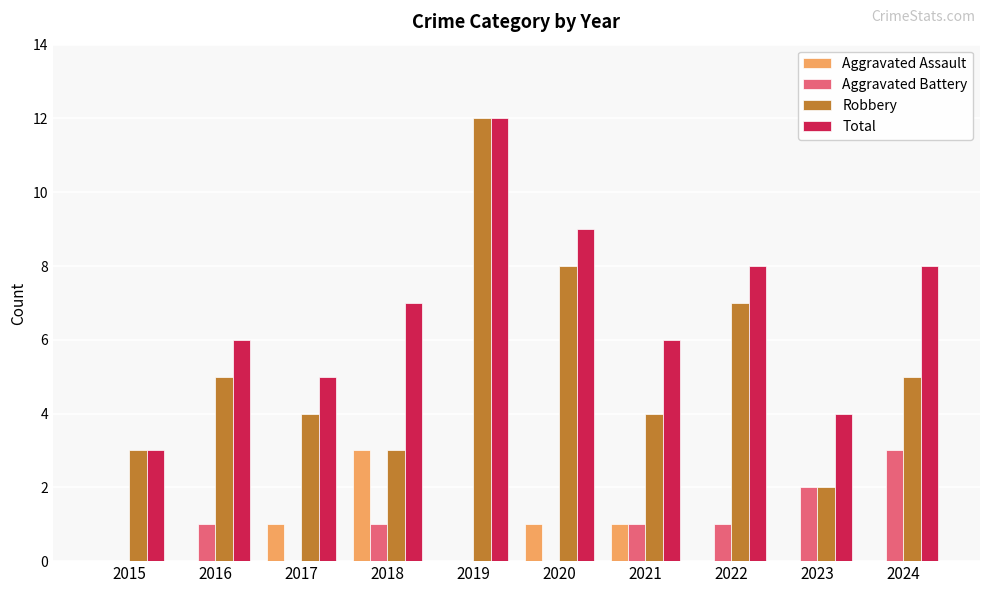

What is the sum of all Aggravated Battery values?

9